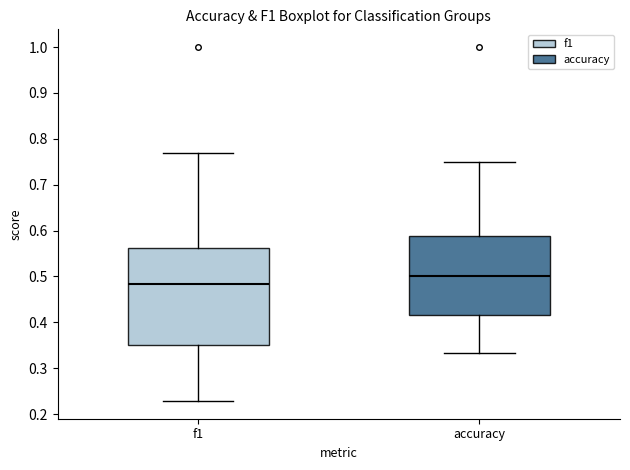

Which box has the lowest median line?

f1